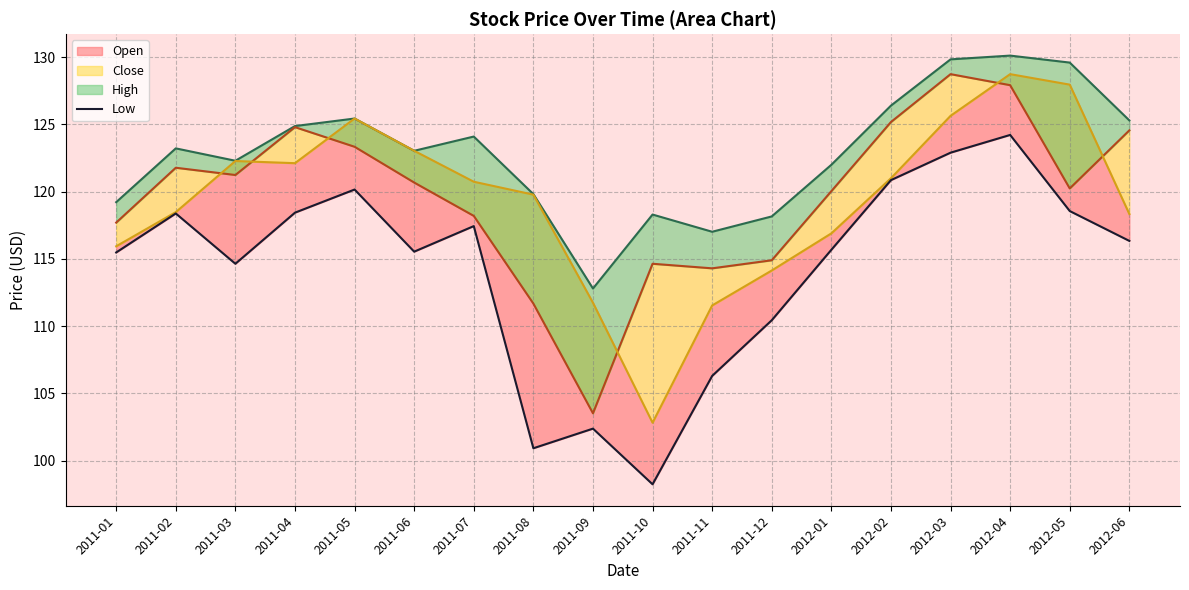

What is the value of the 10th point from the left?

98.2